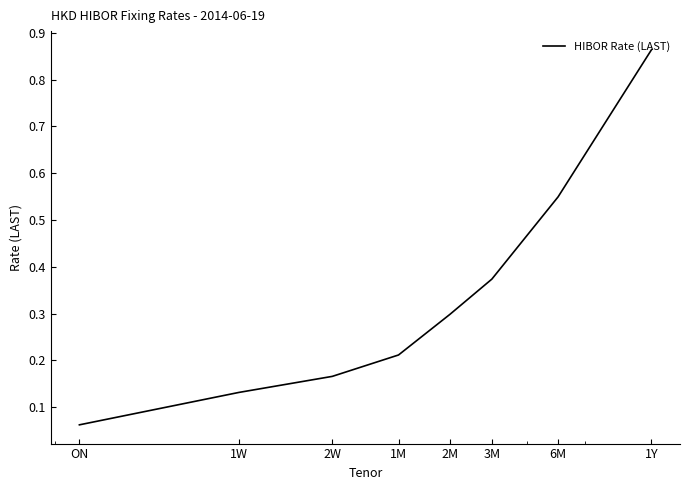

True or false: the data has more than 0 interior local peaks.

False